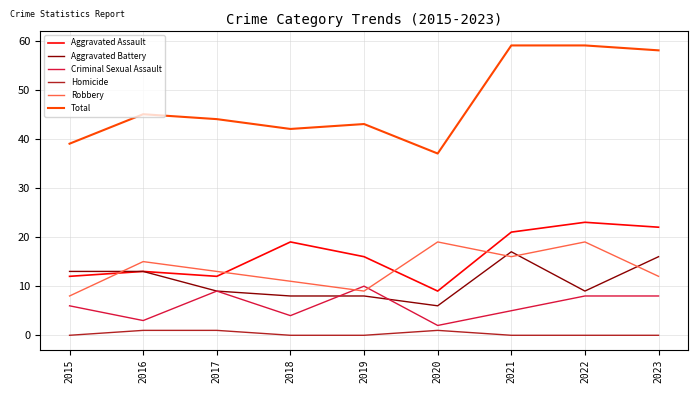

Reading left to right, what are all the values shown in this chart?

Aggravated Assault: 12	13	12	19	16	9	21	23	22
Aggravated Battery: 13	13	9	8	8	6	17	9	16
Criminal Sexual Assault: 6	3	9	4	10	2	5	8	8
Homicide: 0	1	1	0	0	1	0	0	0
Robbery: 8	15	13	11	9	19	16	19	12
Total: 39	45	44	42	43	37	59	59	58